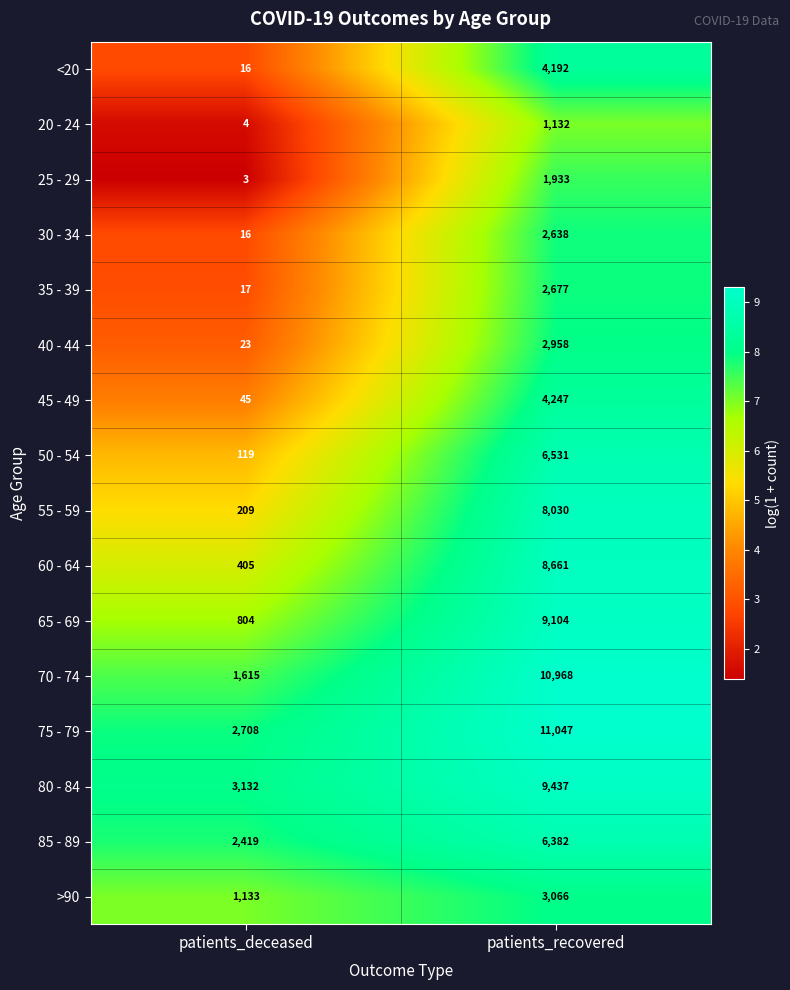

What is the difference between the maximum and minimum values in the 20 - 24 series?

1128